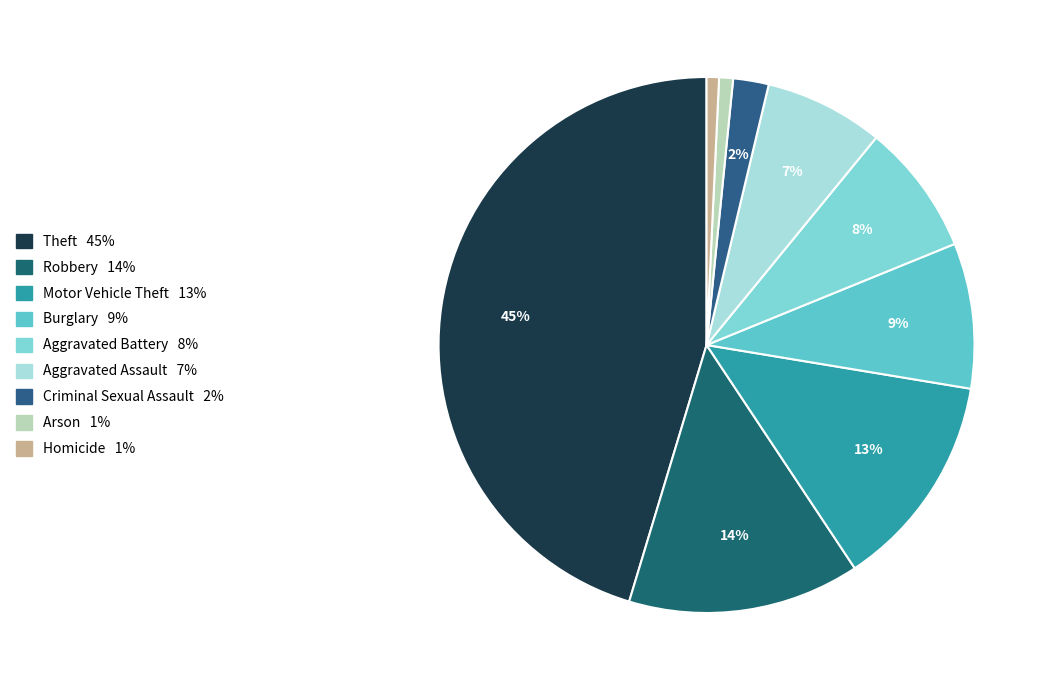

To the nearest percent, what portion does Burglary represent?

9%